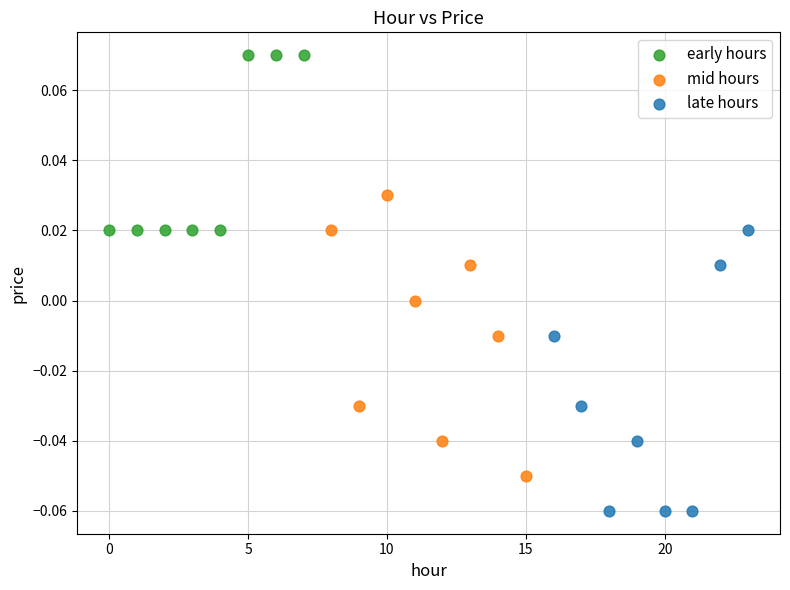

Which series reaches the minimum Y coordinate?

late hours